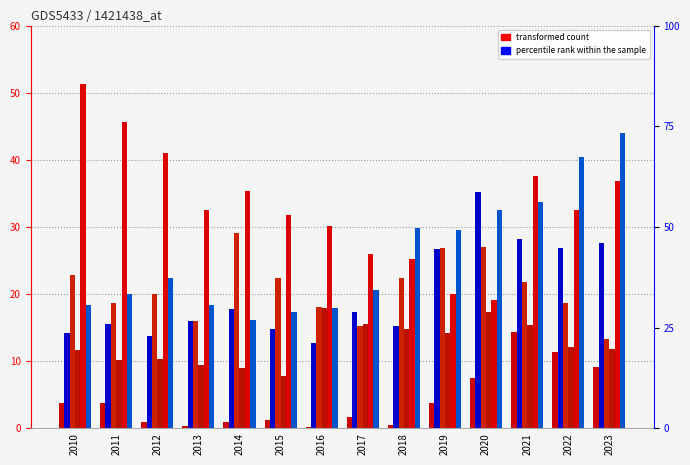

Between 2015 and 2020, which is larger?

2020